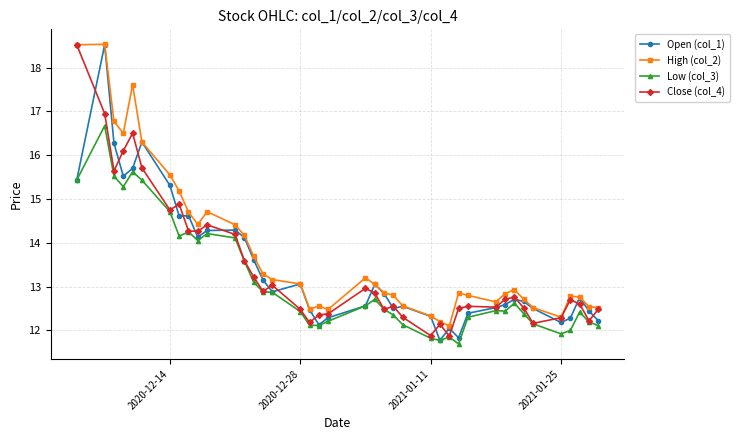

What is the value of the Low (col_3) point at the 14th from the left?

13.1